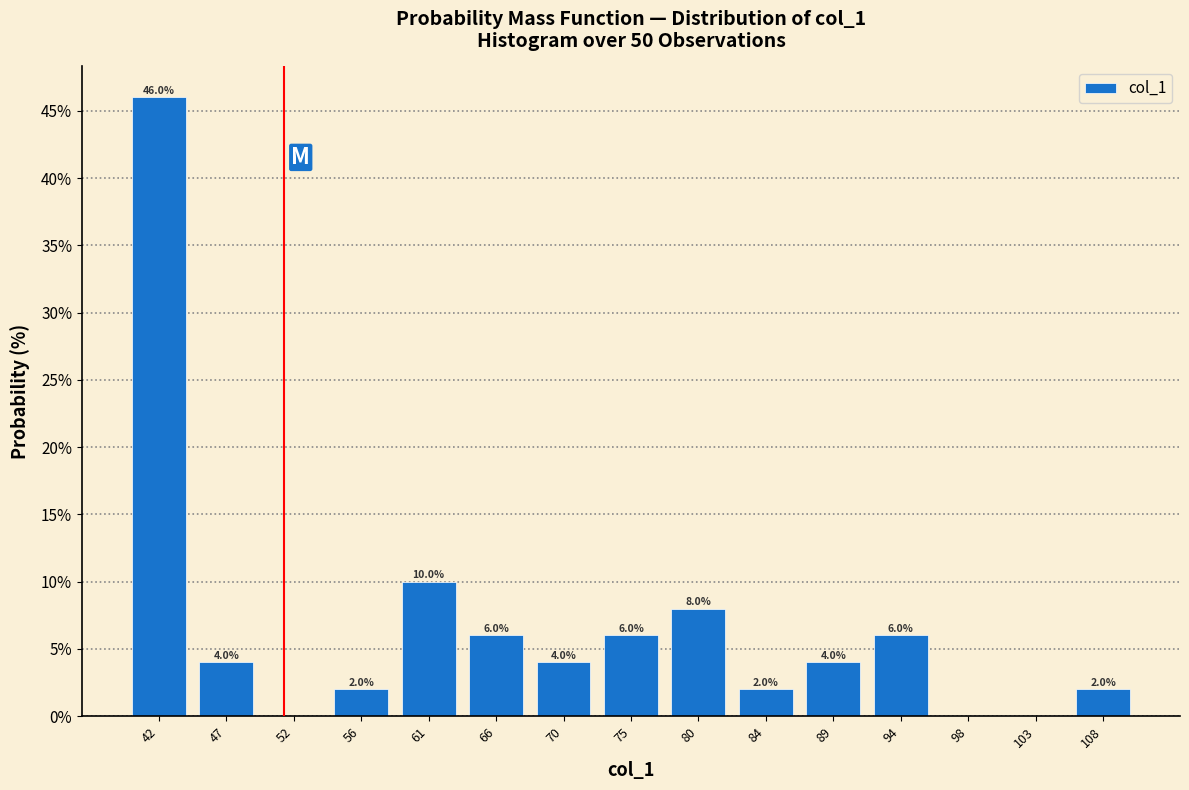

Over which range of the x-axis is the bar tallest?

40.0 to 44.5